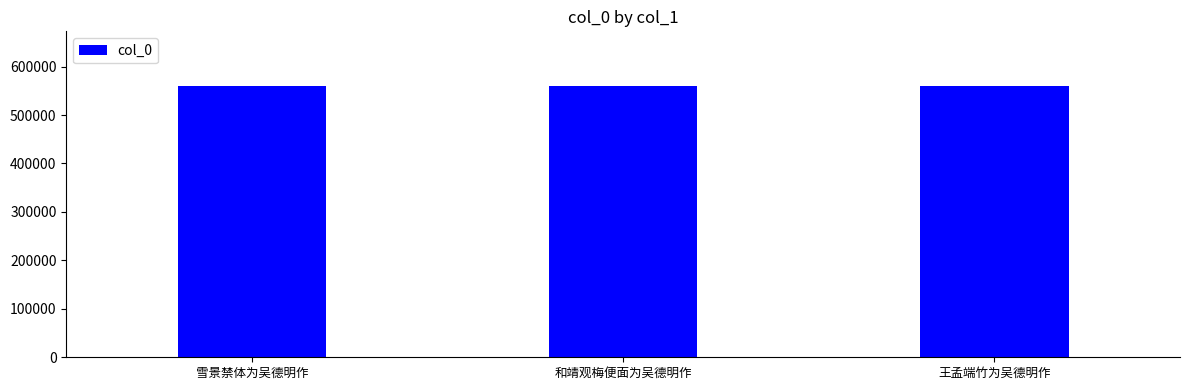

How many values are below 560600?

1